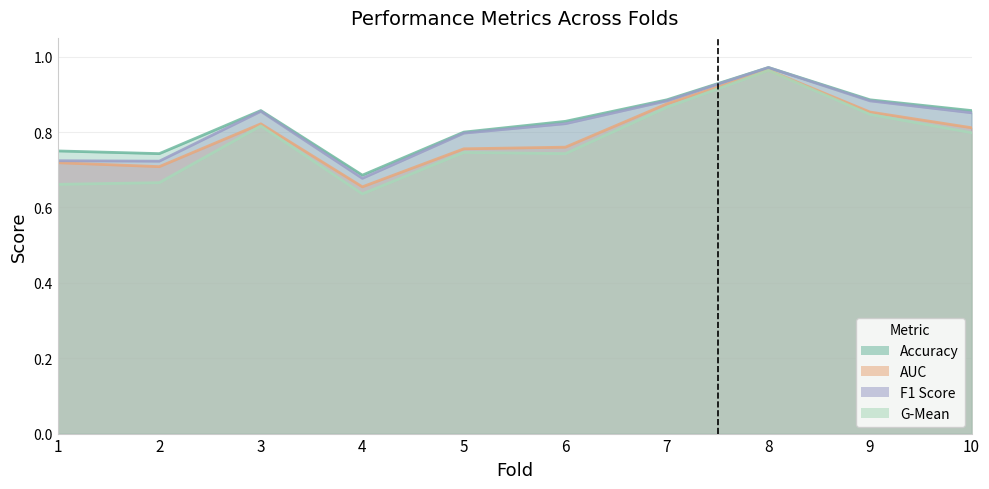

The value of accuracy at 9 is 0.6. True or false?

False